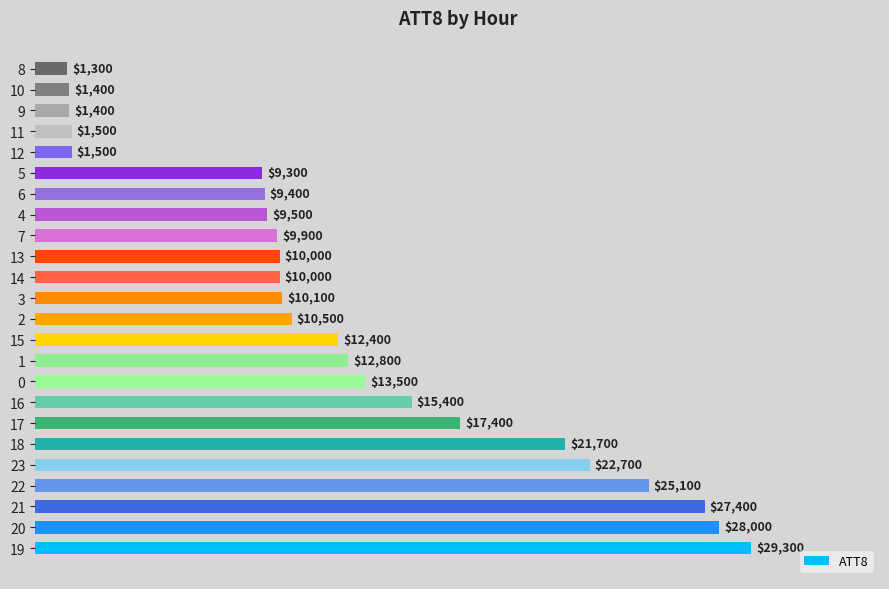

What is the difference between the maximum and minimum values?

28000